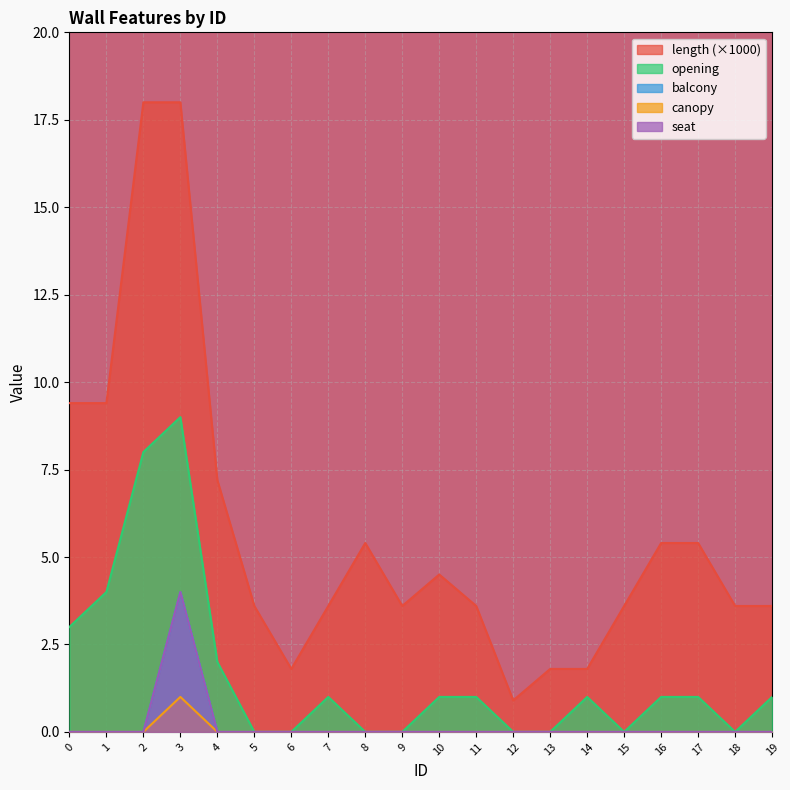

Count the number of categories in the chart.

20